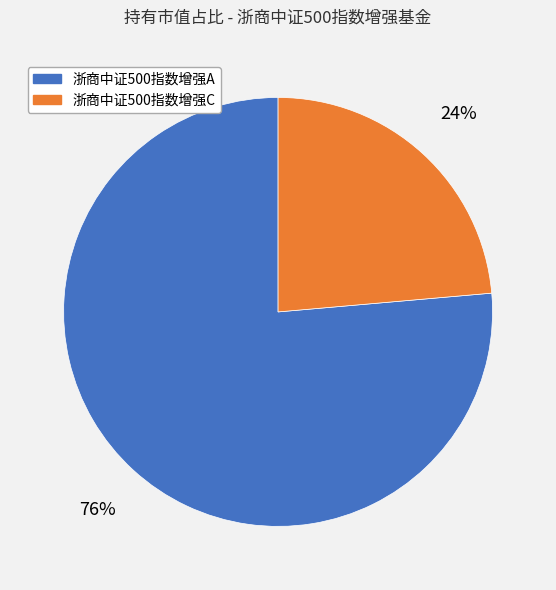

Do 浙商中证500指数增强A and 浙商中证500指数增强C together represent more than half of the pie?

Yes